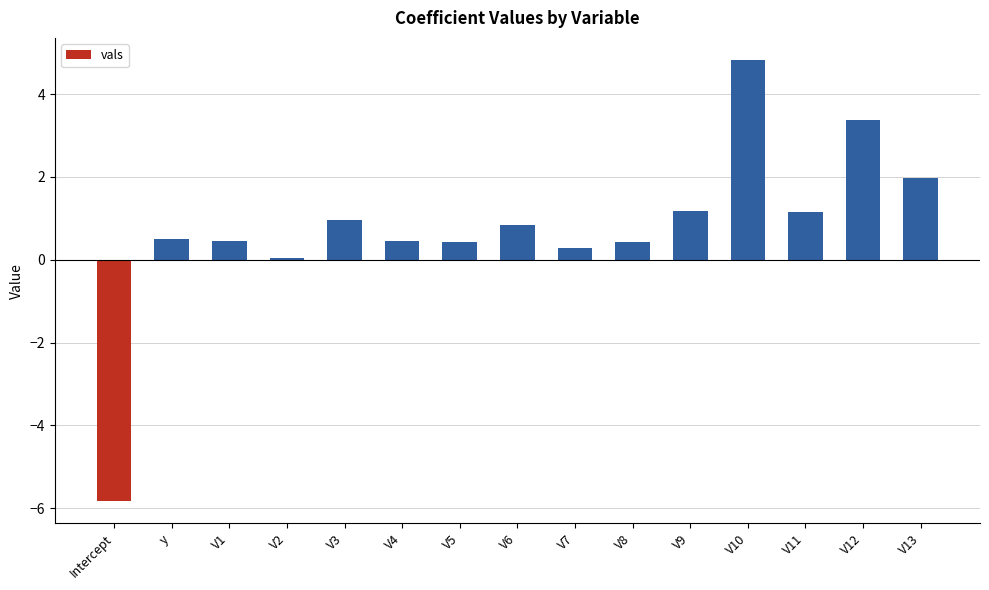

What is the average value?

0.7